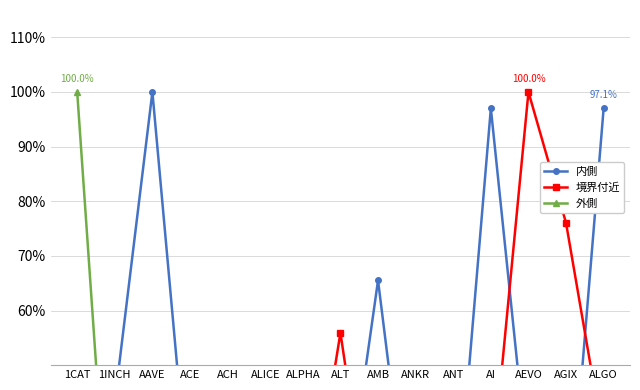

What is the minimum value for 内側?

9.0